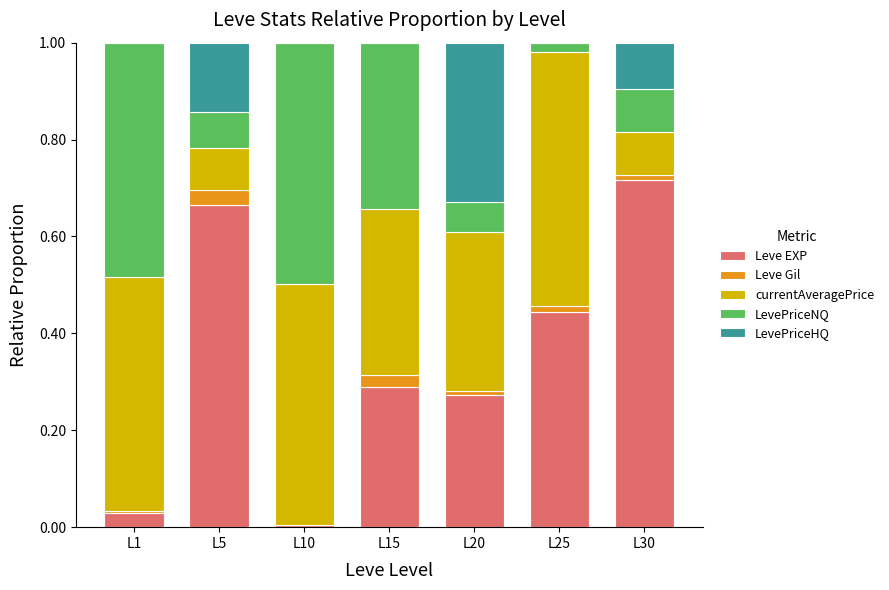

Is it true that Leve EXP equals 0.3 at L5?

False